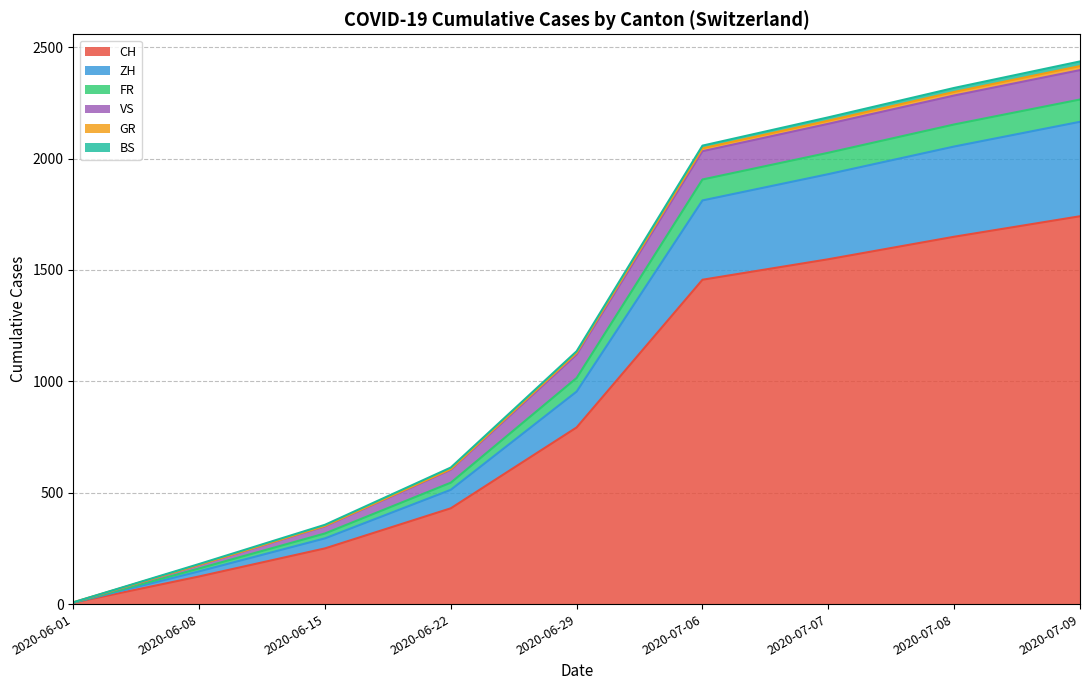

True or false: FR and ZH cross at least once.

False